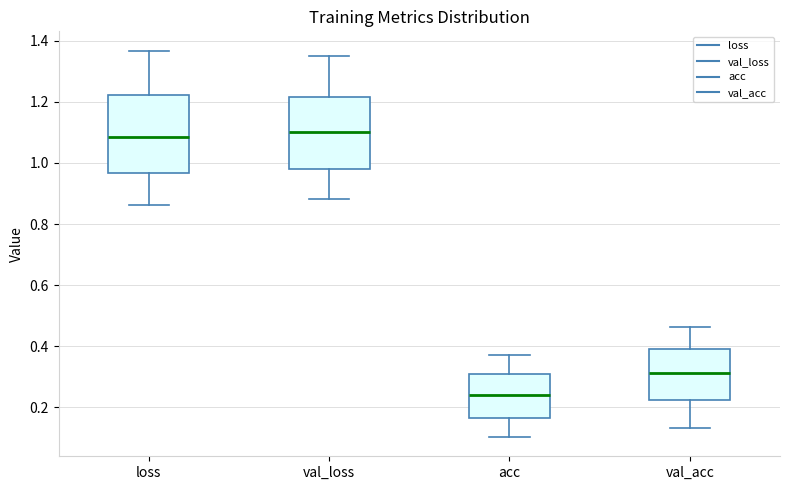

Where is the lower edge of the box for loss on the y-axis? The values are not printed on the chart, so give them approximately, as read against the axis.

0.96